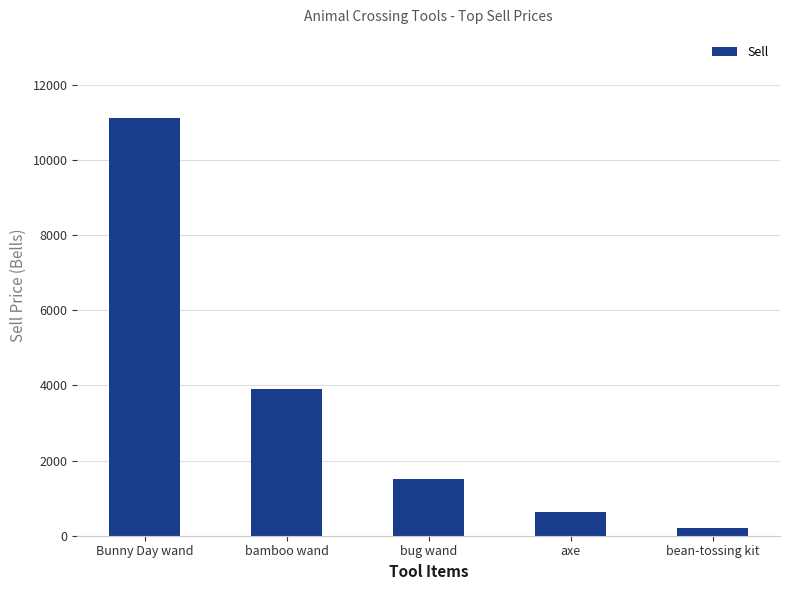

How many data points does each series have?

5